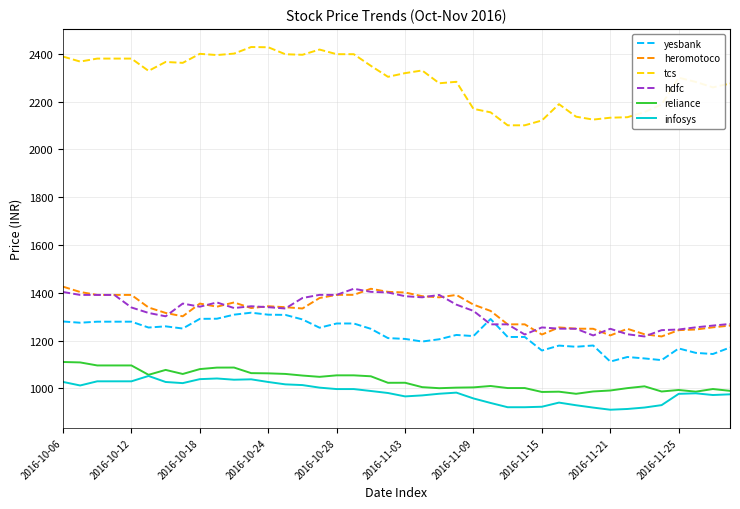

Does the chart display data point markers on the line(s)?

No